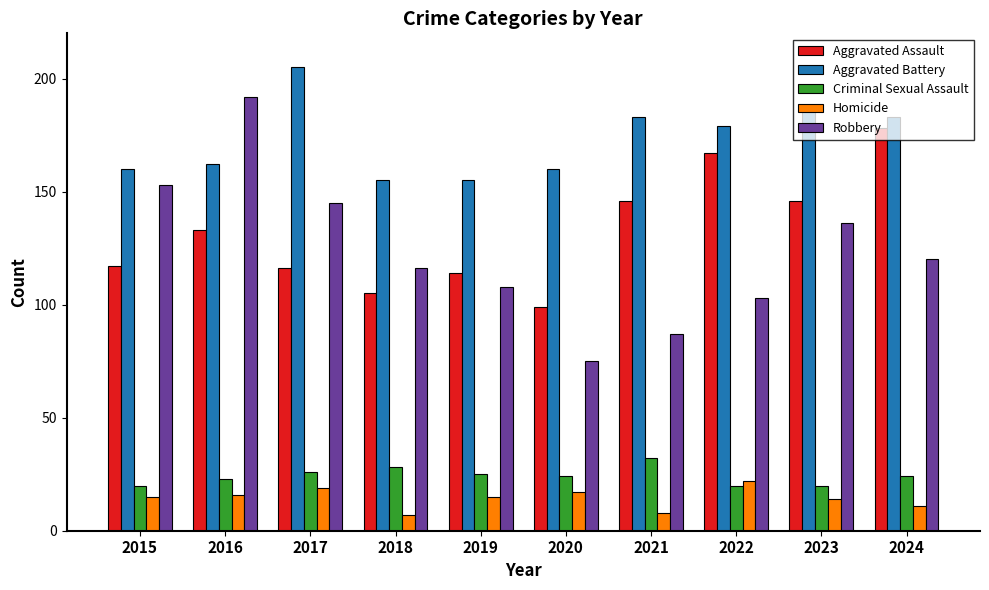

Rank the categories by Robbery value from highest to lowest.

2016, 2015, 2017, 2023, 2024, 2018, 2019, 2022, 2021, 2020